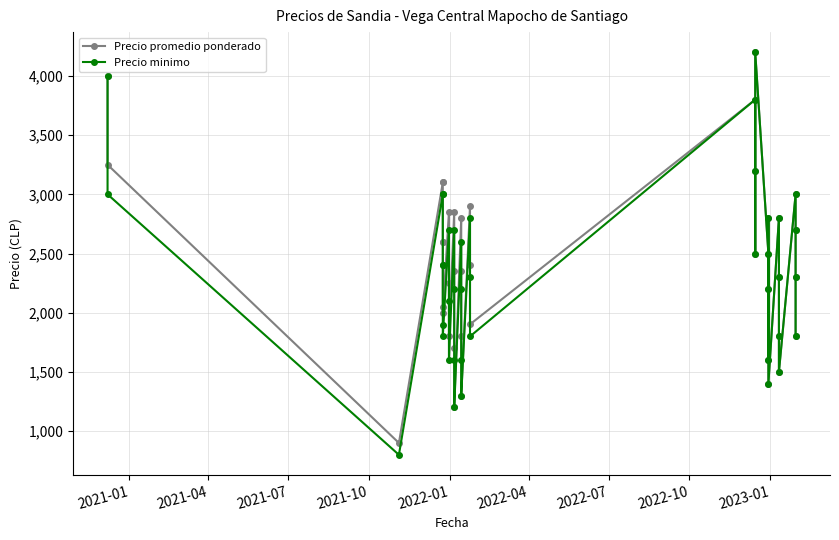

At which label does Precio minimo first exceed 2300?

2021-01